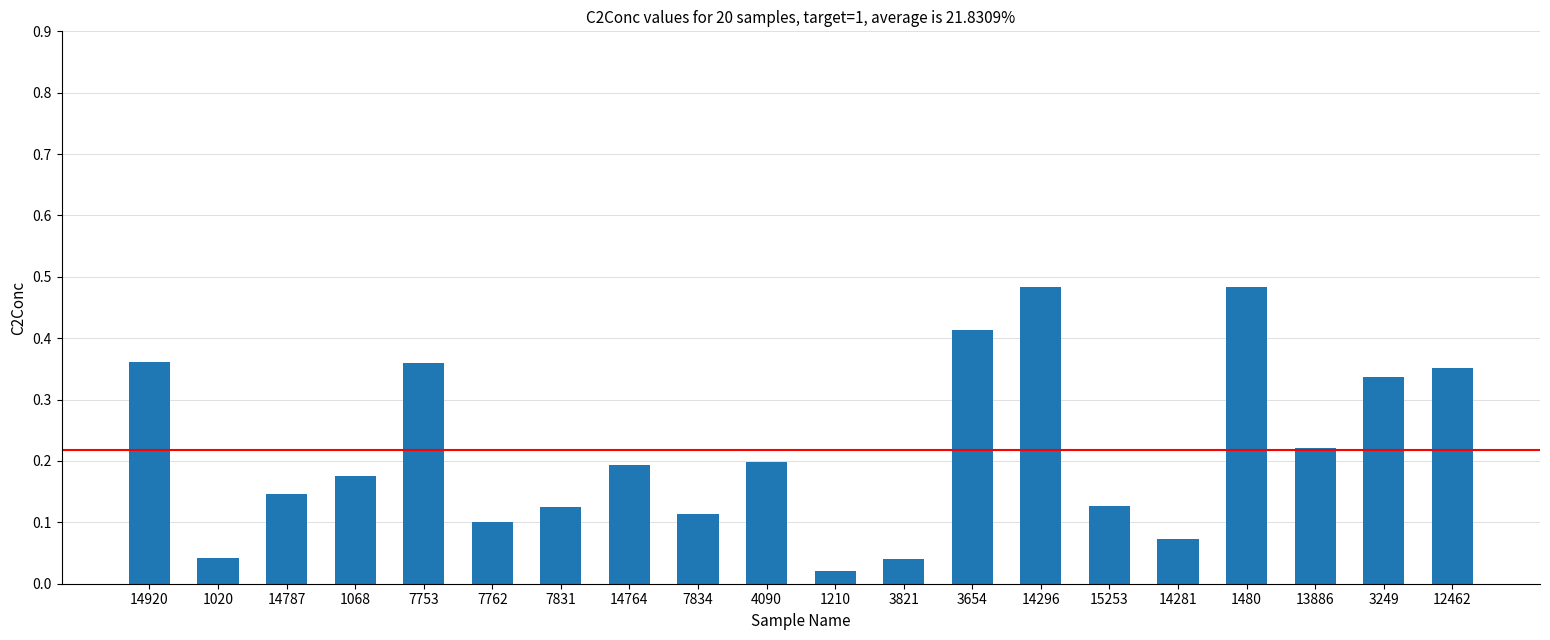

What is the label of the 16th bar from the left?

14281